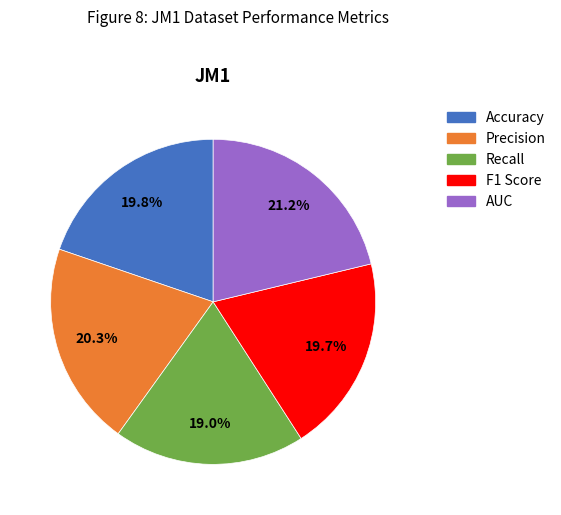

The Recall slice represents 19% of the pie. True or false?

True